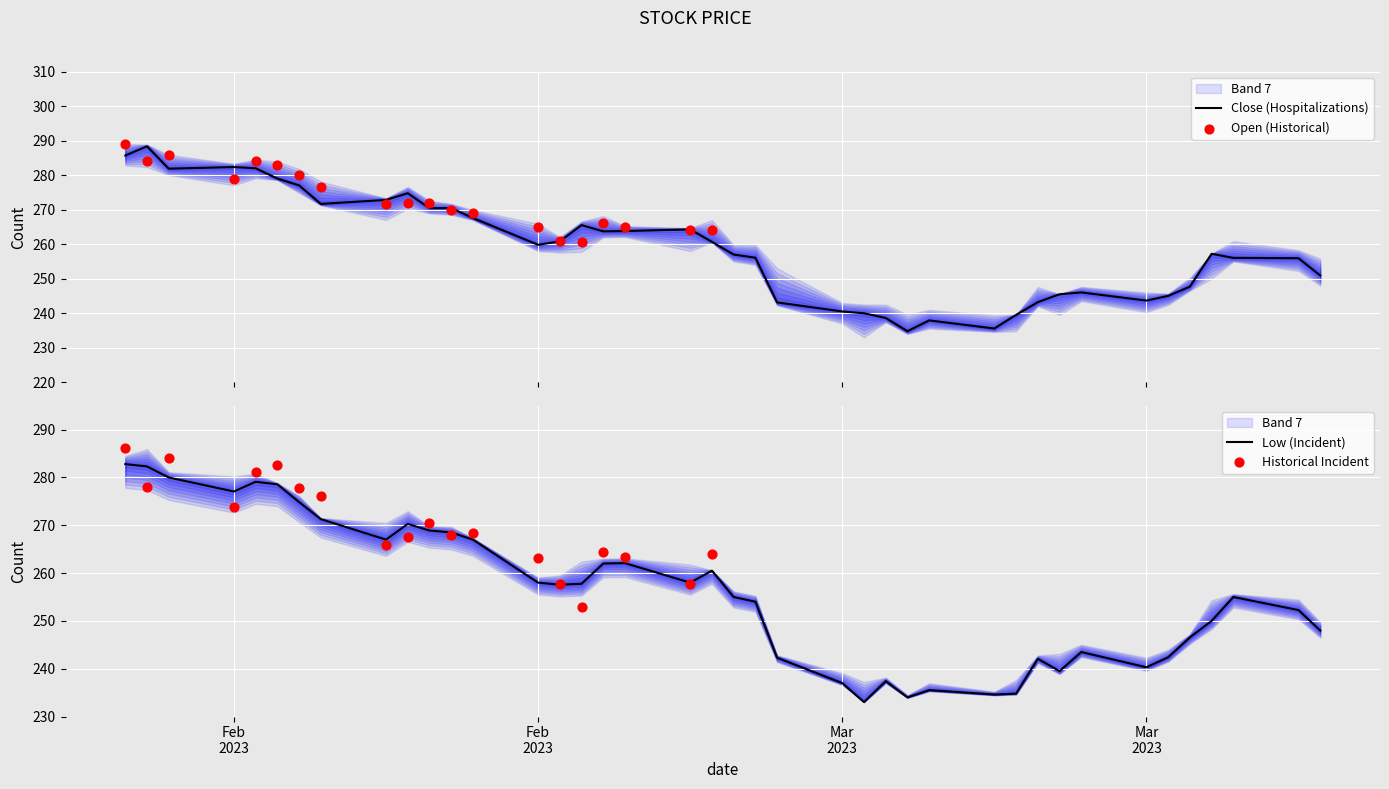

What is the maximum value for Close (Hospitalizations)?

288.3